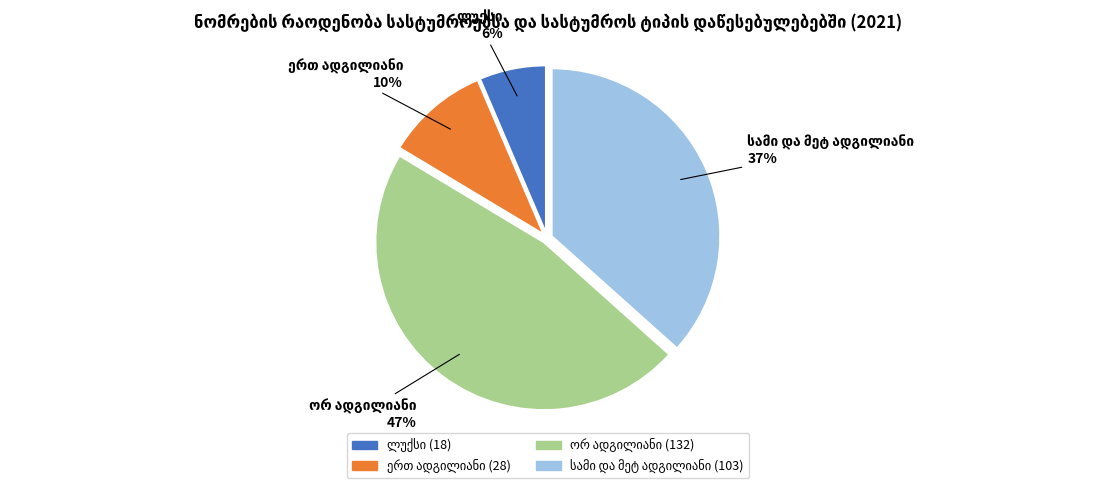

To the nearest percent, what is the difference between the largest and smallest slice percentages?

41%